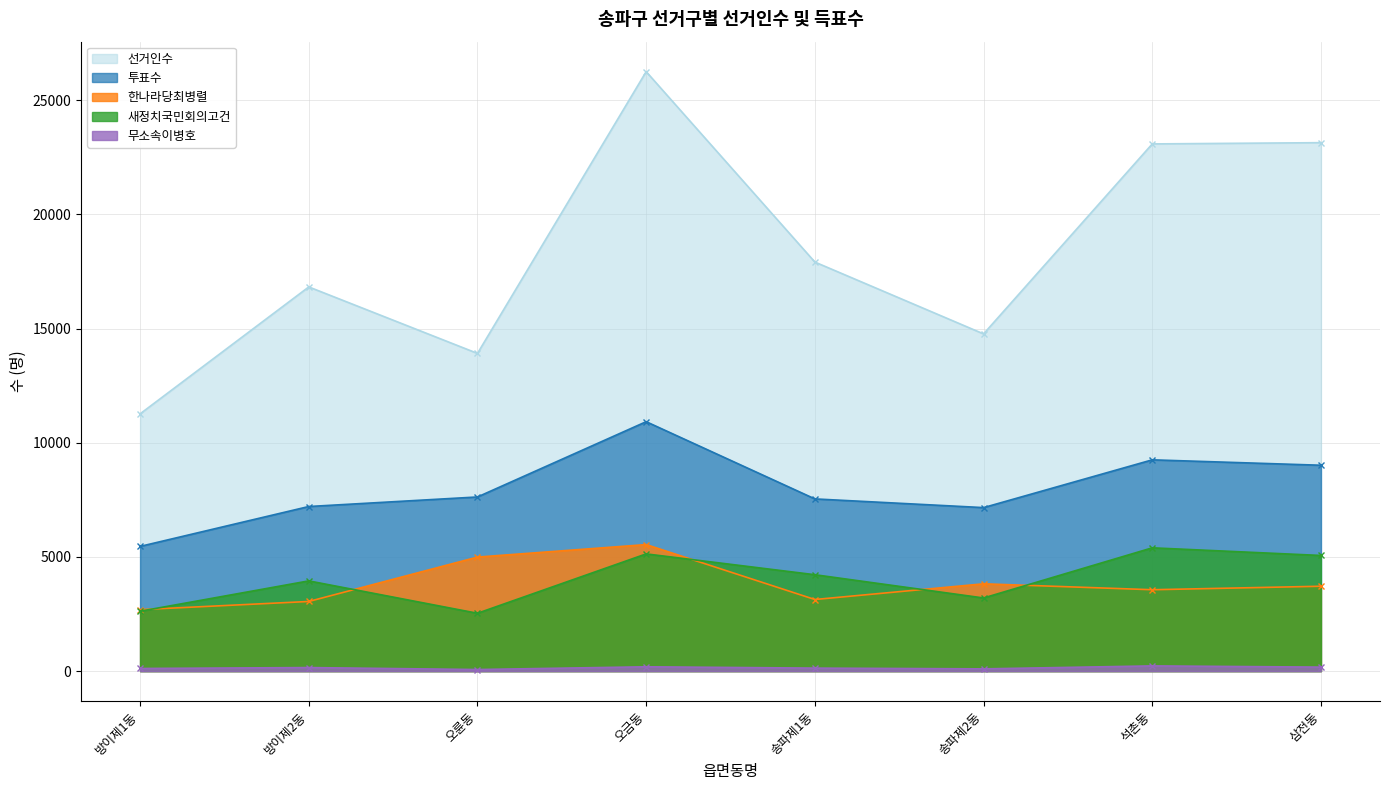

In 무소속이병호, how many points are lower than both neighbors (excluding endpoints)?

2